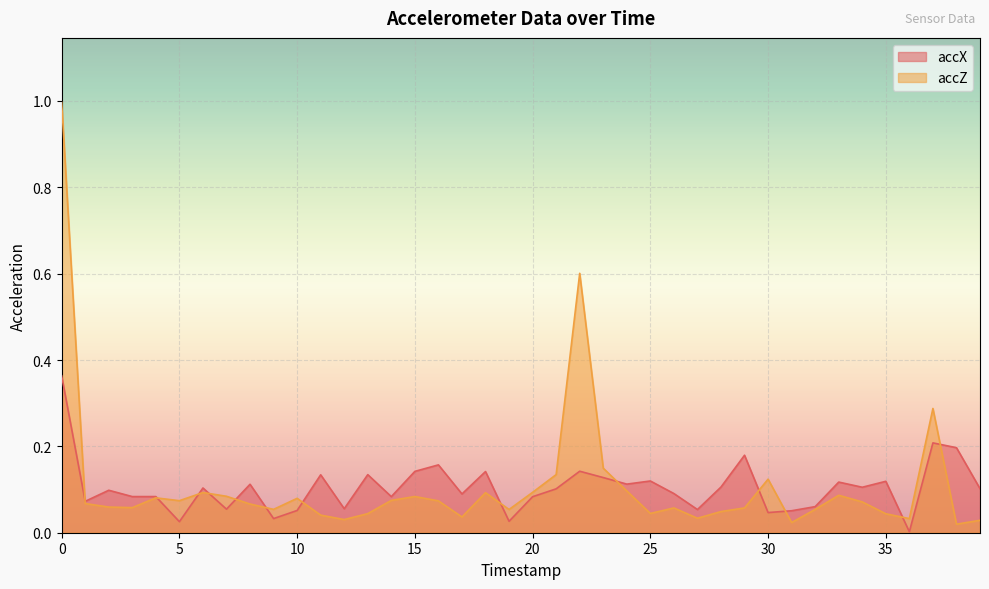

At which label is accX closest to 0?

36